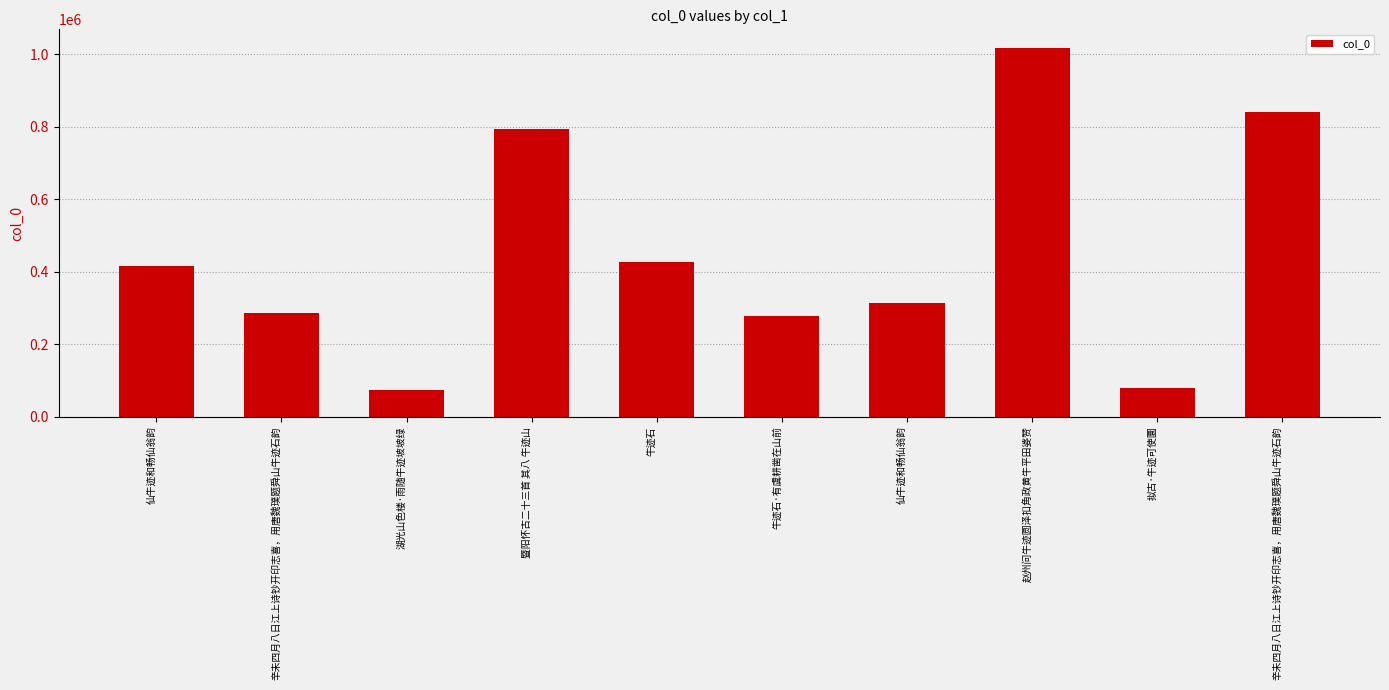

Count the number of categories in the chart.

10